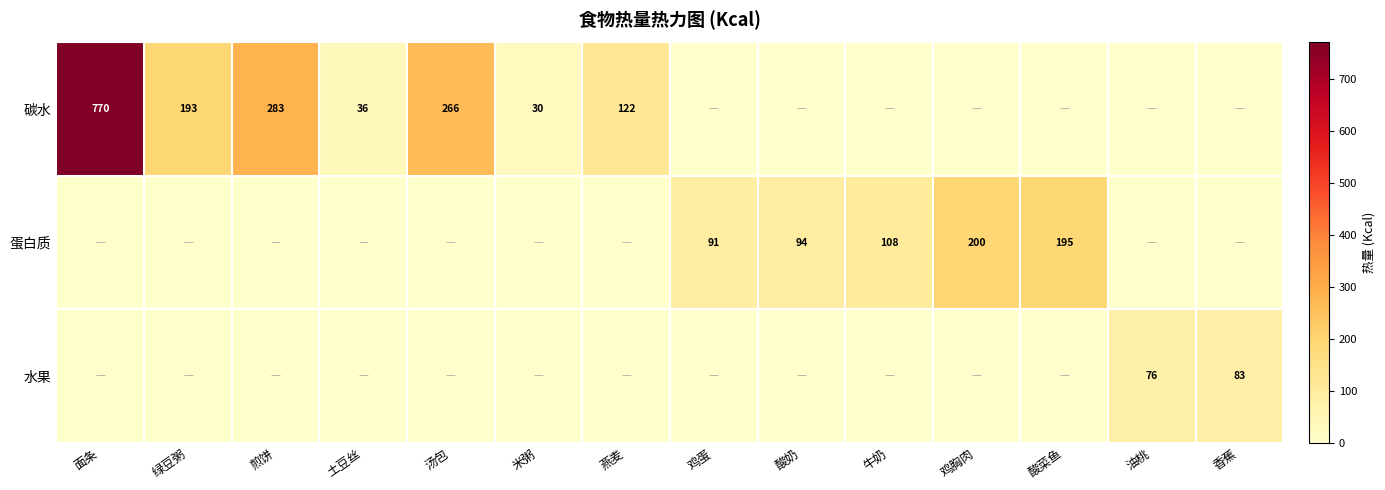

What is the maximum value shown in the chart?

770.0